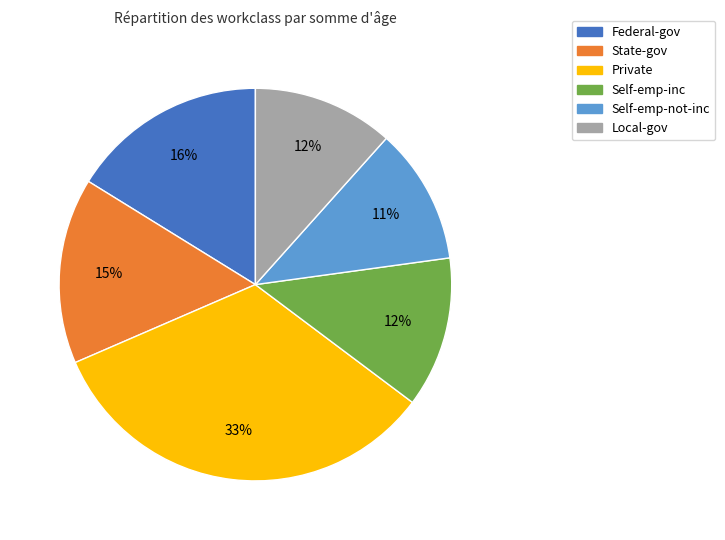

Between Private and Self-emp-inc, which is larger?

Private